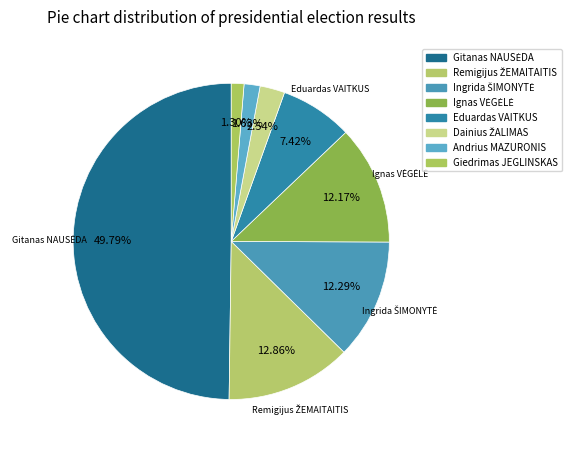

What percentage is NOT represented by Dainius ŽALIMAS?

97.5%